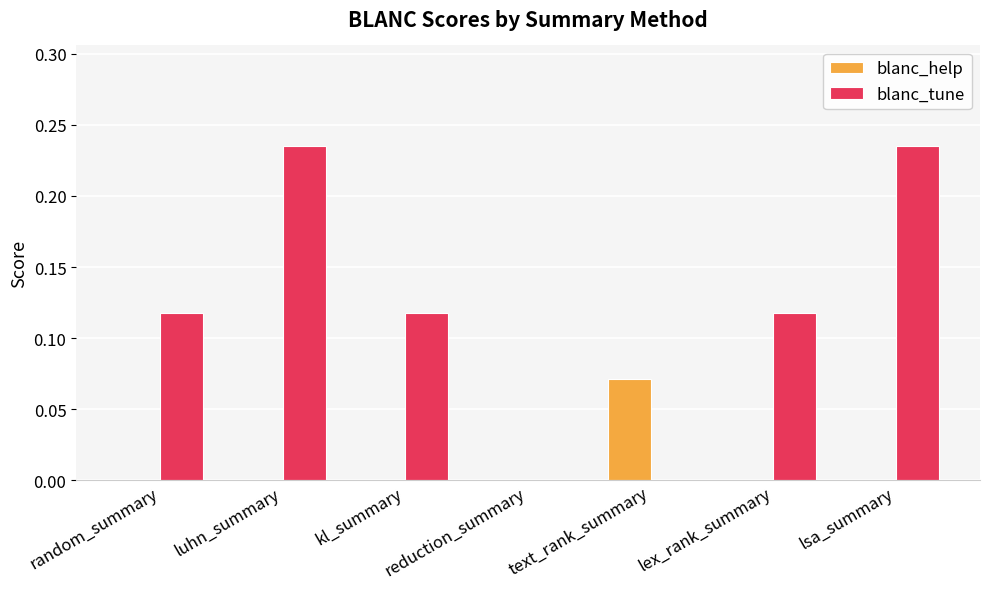

At which label does blanc_help reach its peak?

text_rank_summary